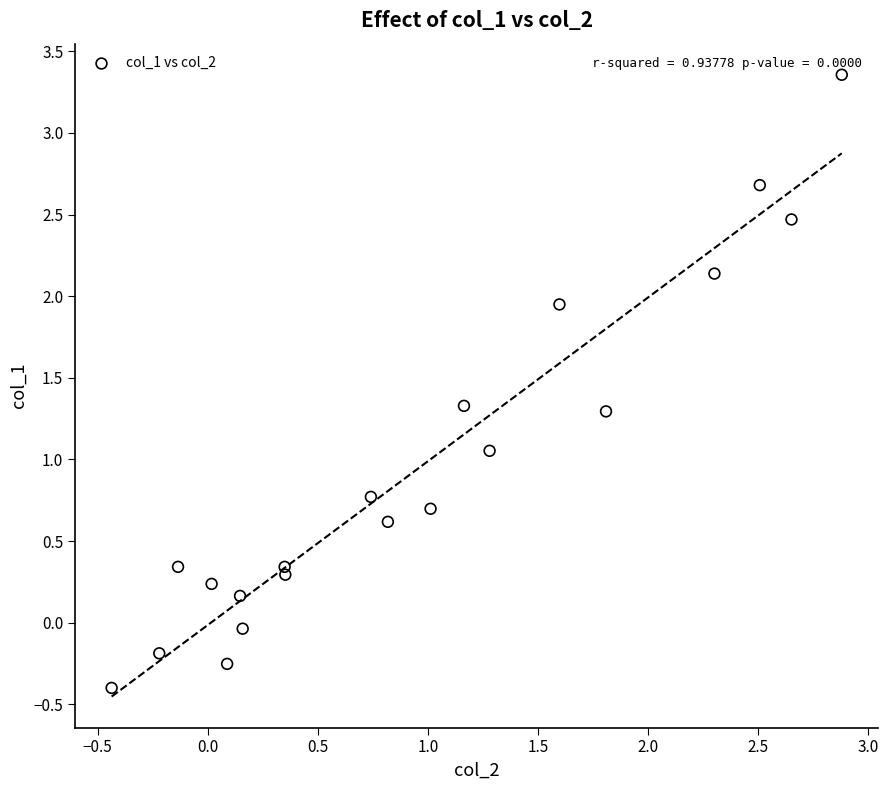

What is the range of Y values (max minus min)?

3.8